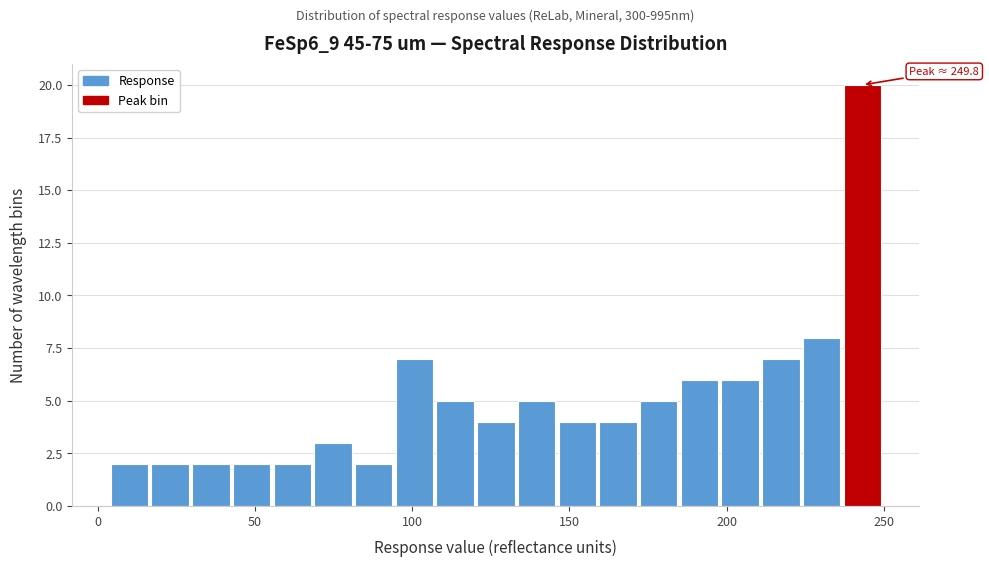

Around what value on the x-axis is the tallest bar? Give the approximate position of its centre, as read against the axis.

245